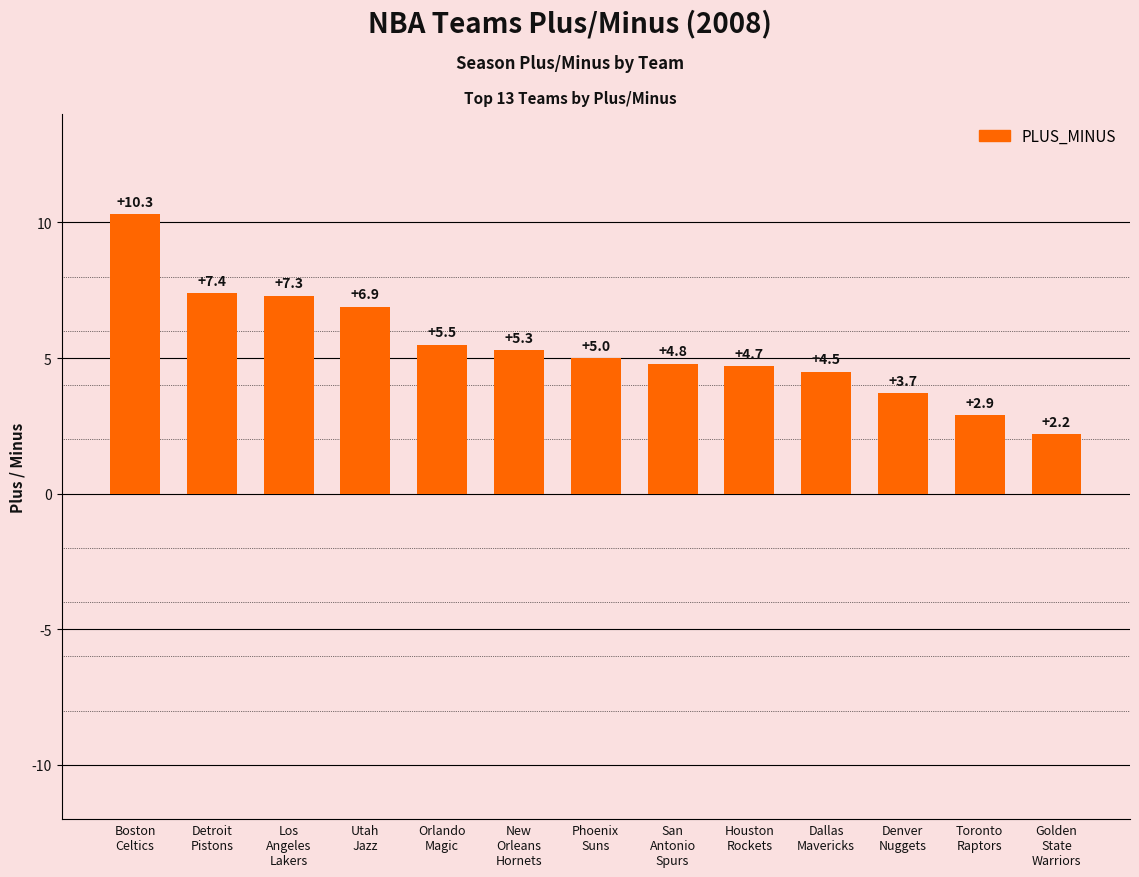

Reading left to right, list all the values displayed in this chart.

10.3	7.4	7.3	6.9	5.5	5.3	5.0	4.8	4.7	4.5	3.7	2.9	2.2